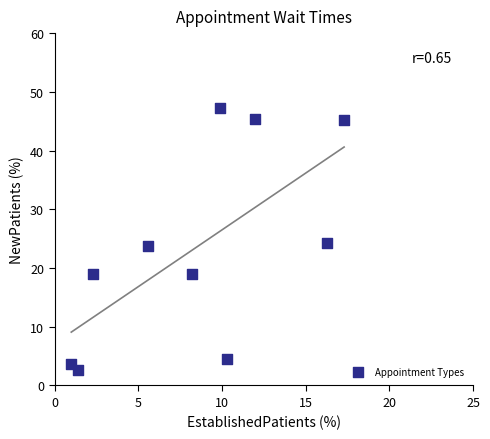

What is the range of Y values (max minus min)?

44.5